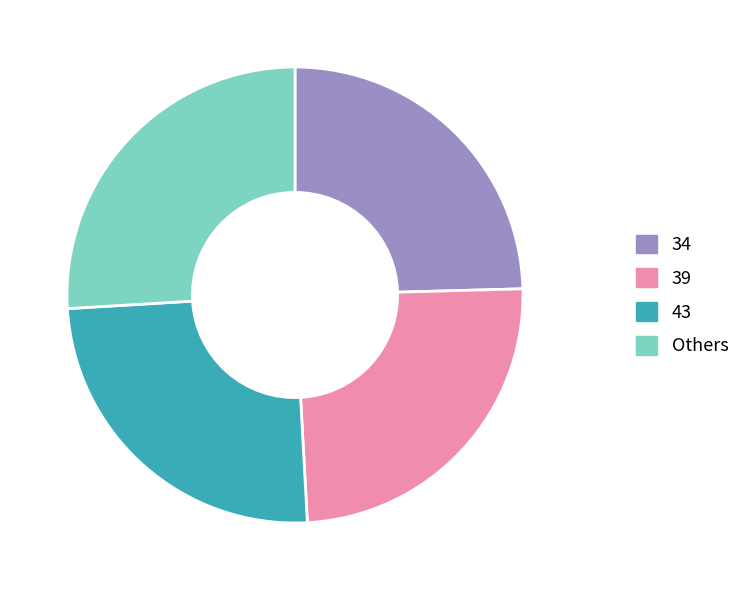

Between 34 and Others, which is larger?

Others